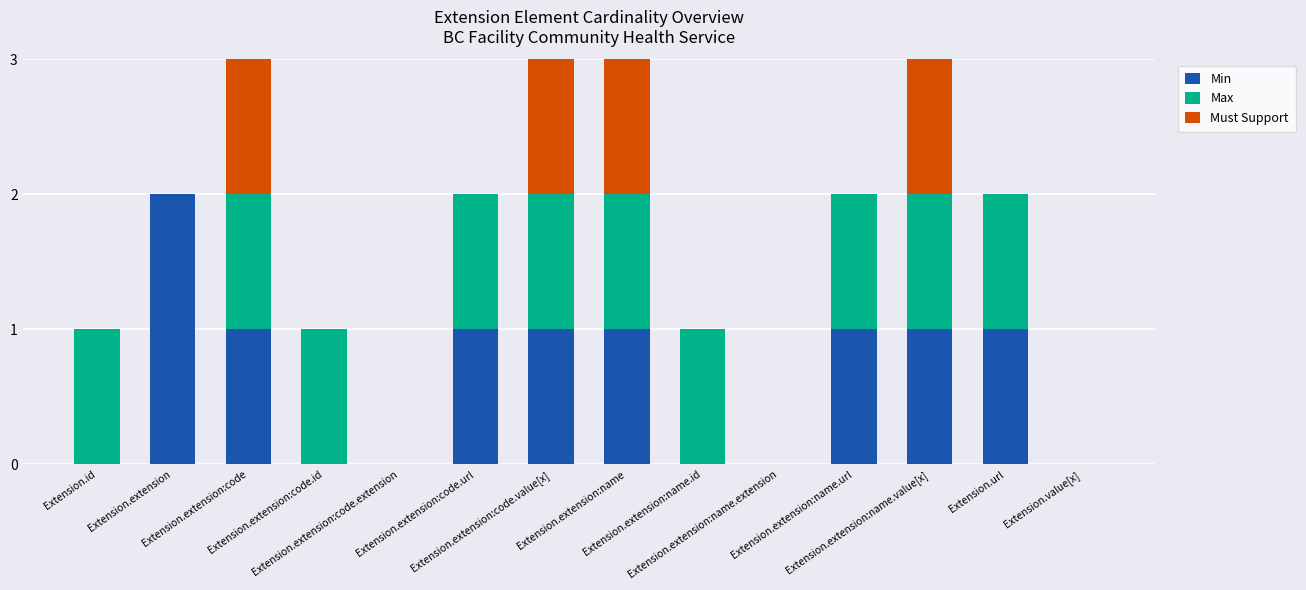

What is the approximate value of Max at Extension.extension:name.url?

1